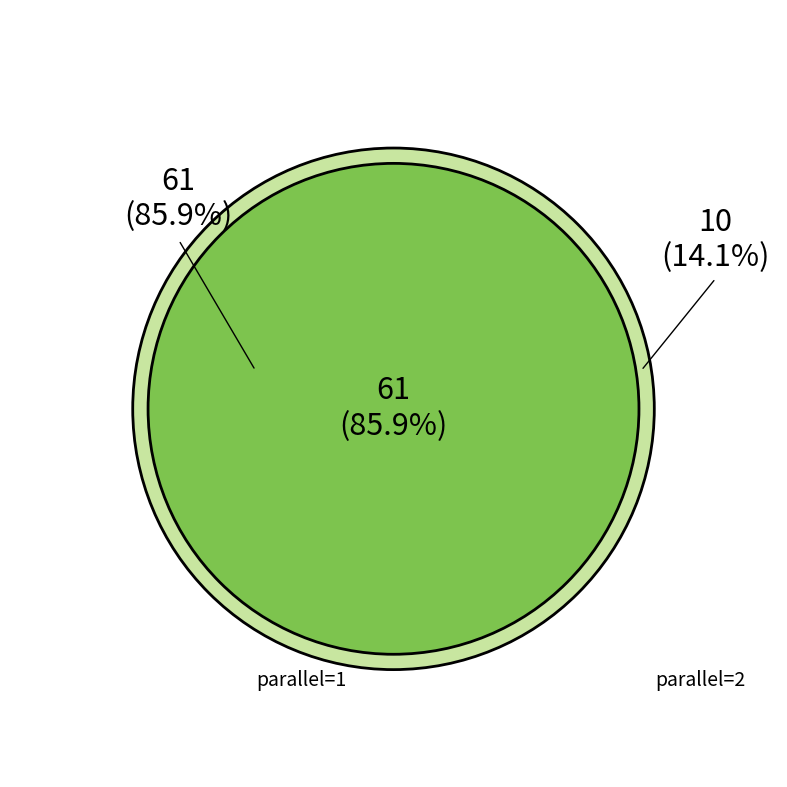

What is the total percentage of 2 and 1?

100.0%